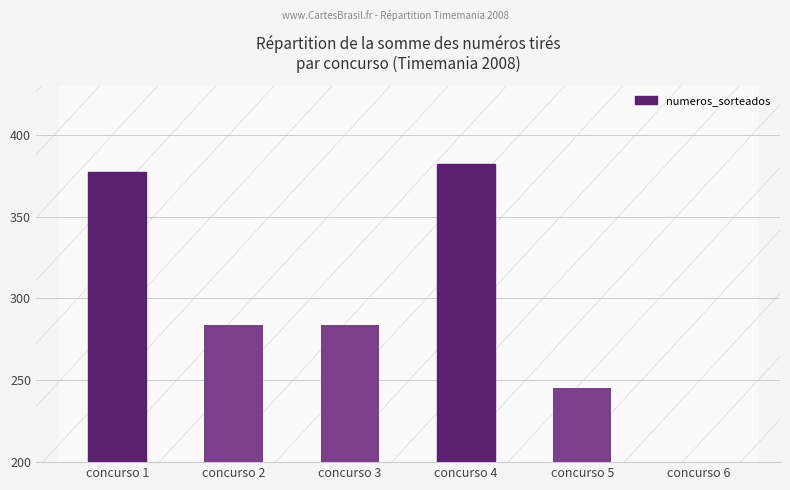

What is the value of the 3rd bar from the left?

284